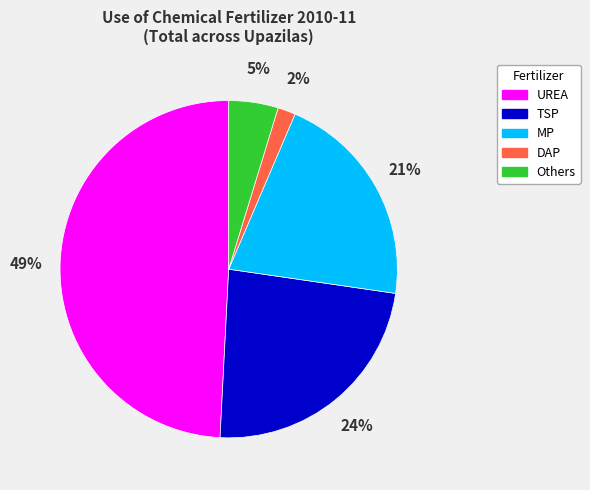

To the nearest percent, what is the difference between the TSP and MP slice percentages?

3%